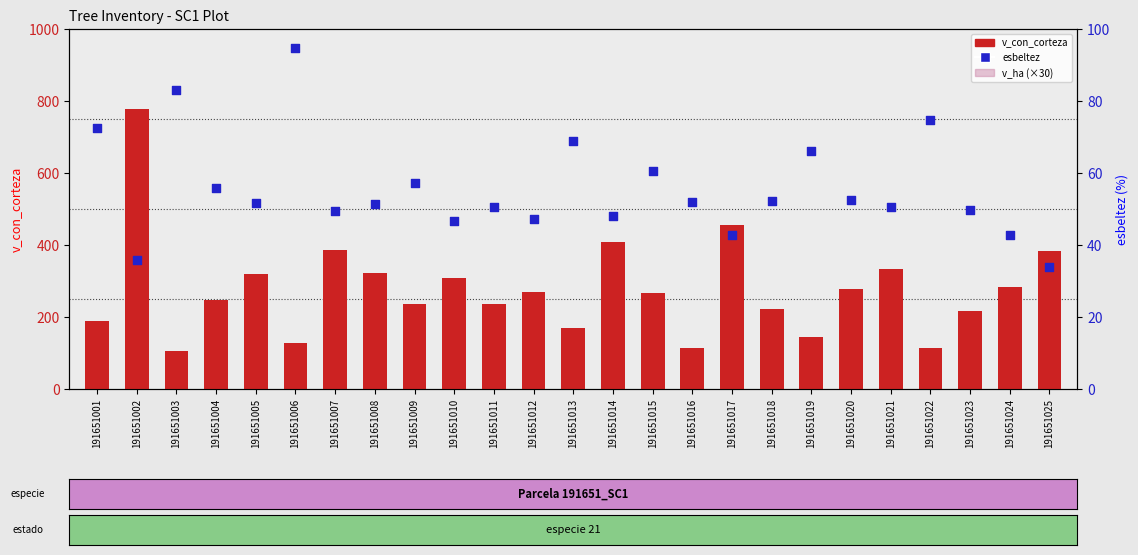

Which series reaches the minimum Y coordinate?

esbeltez